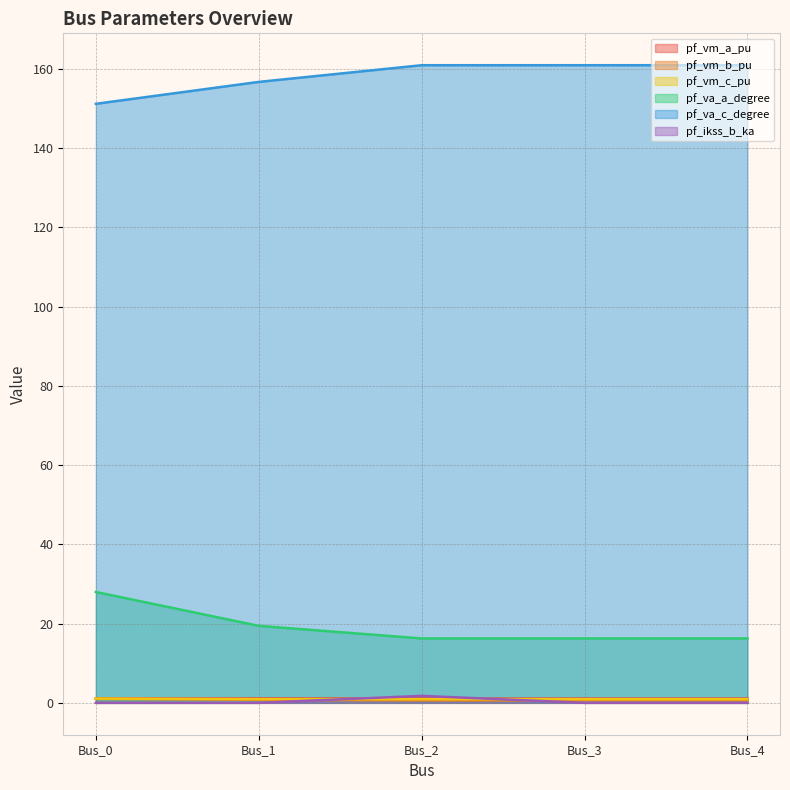

Count the number of categories in the chart.

5